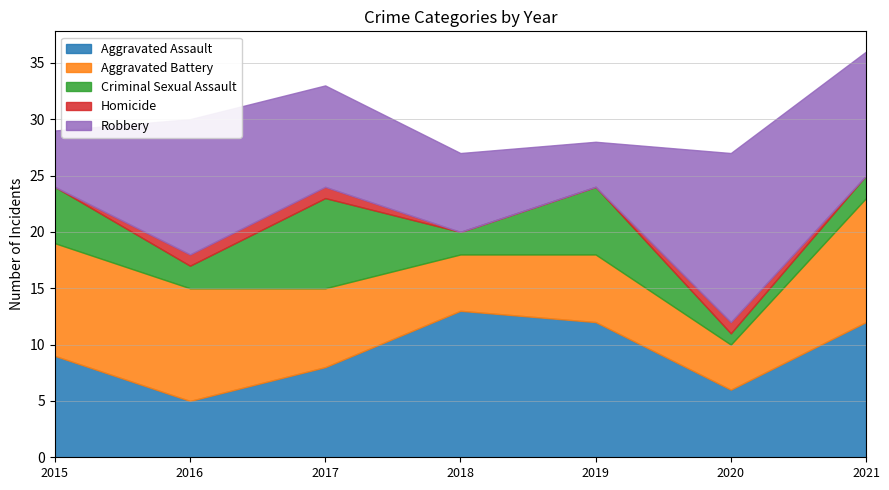

What is the difference between the maximum and minimum values in the Robbery series?

11